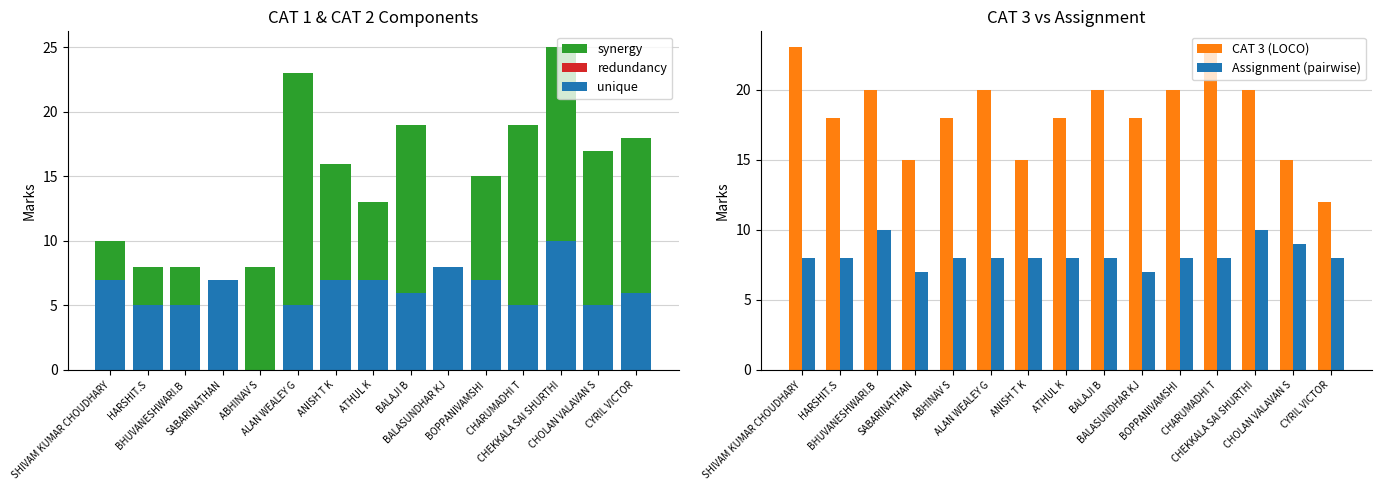

Which category has the highest value in the Assignment (pairwise) series?

BHUVANESHWARI.B